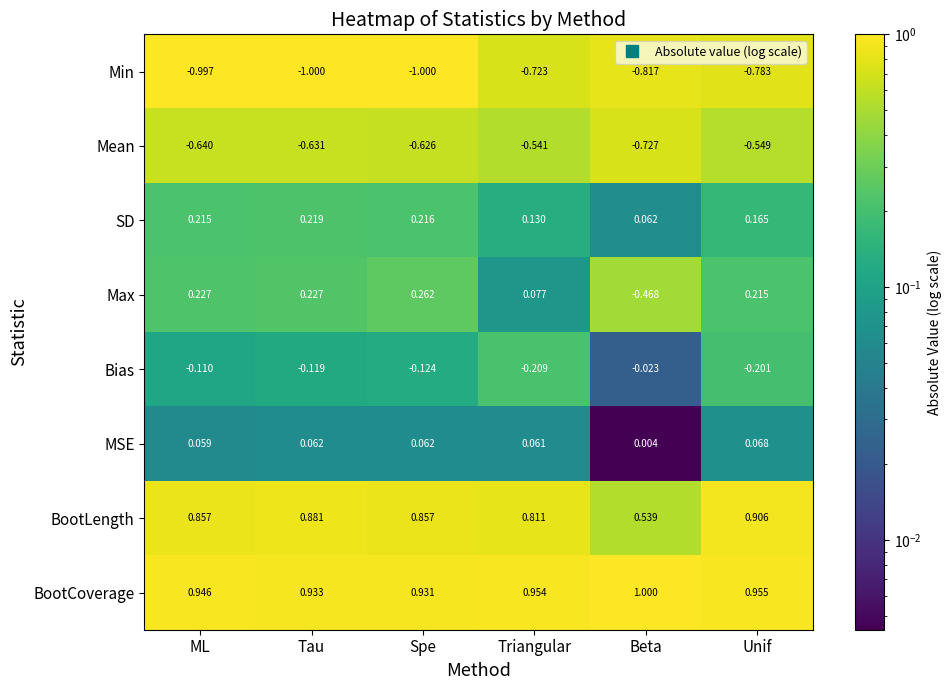

Which label corresponds to the largest value in the chart?

Beta